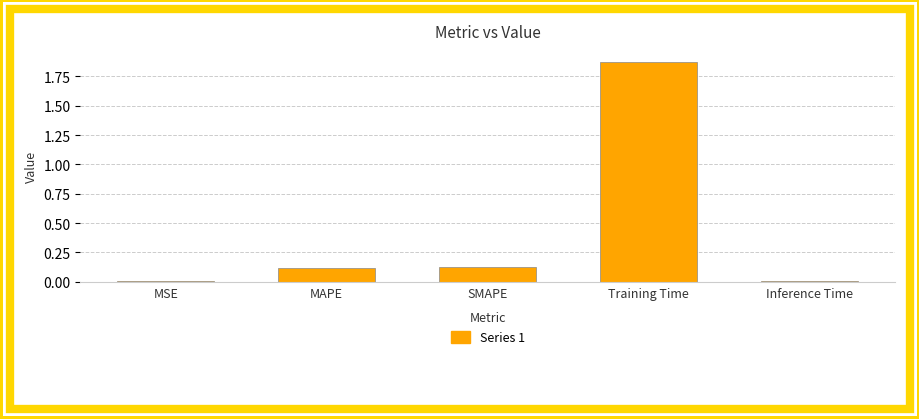

What is the average value?

0.4